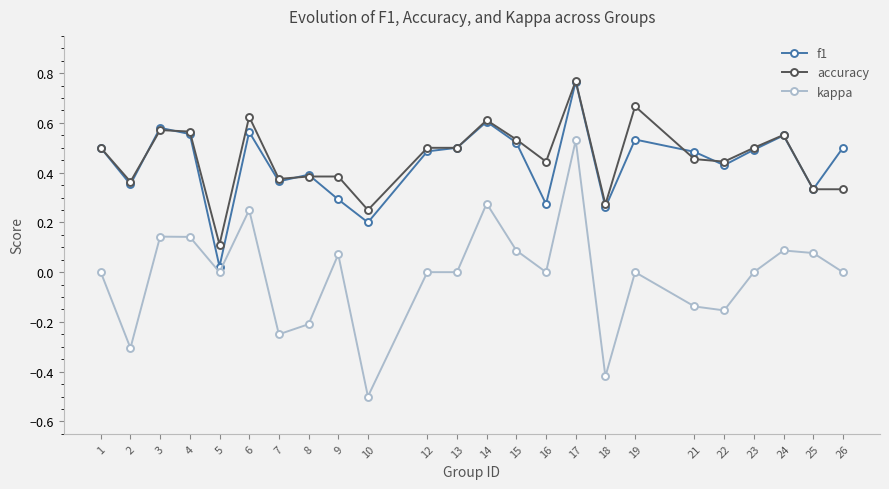

At how many categories does at least one series exceed 0?

24